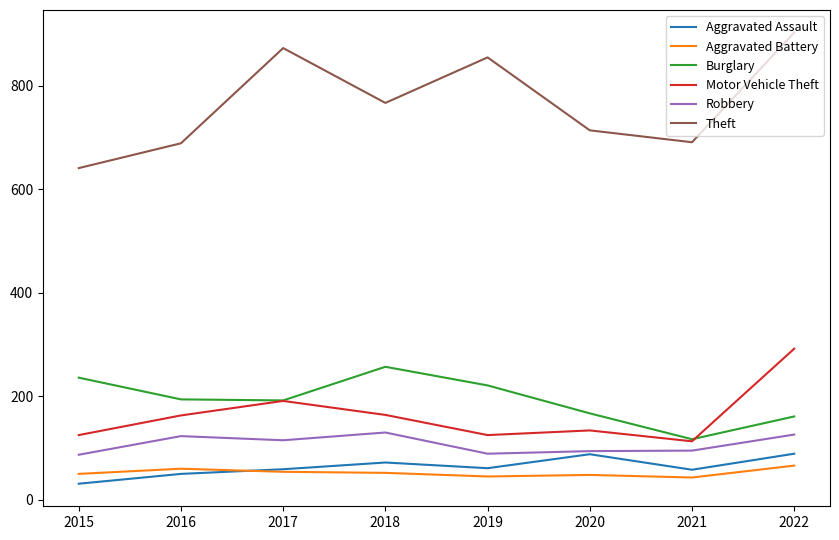

Is it true that Aggravated Battery equals 16 at 2019?

False